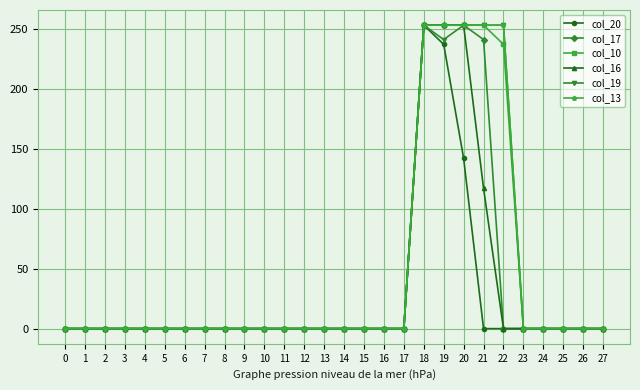

At how many categories does at least one series exceed 167?

5